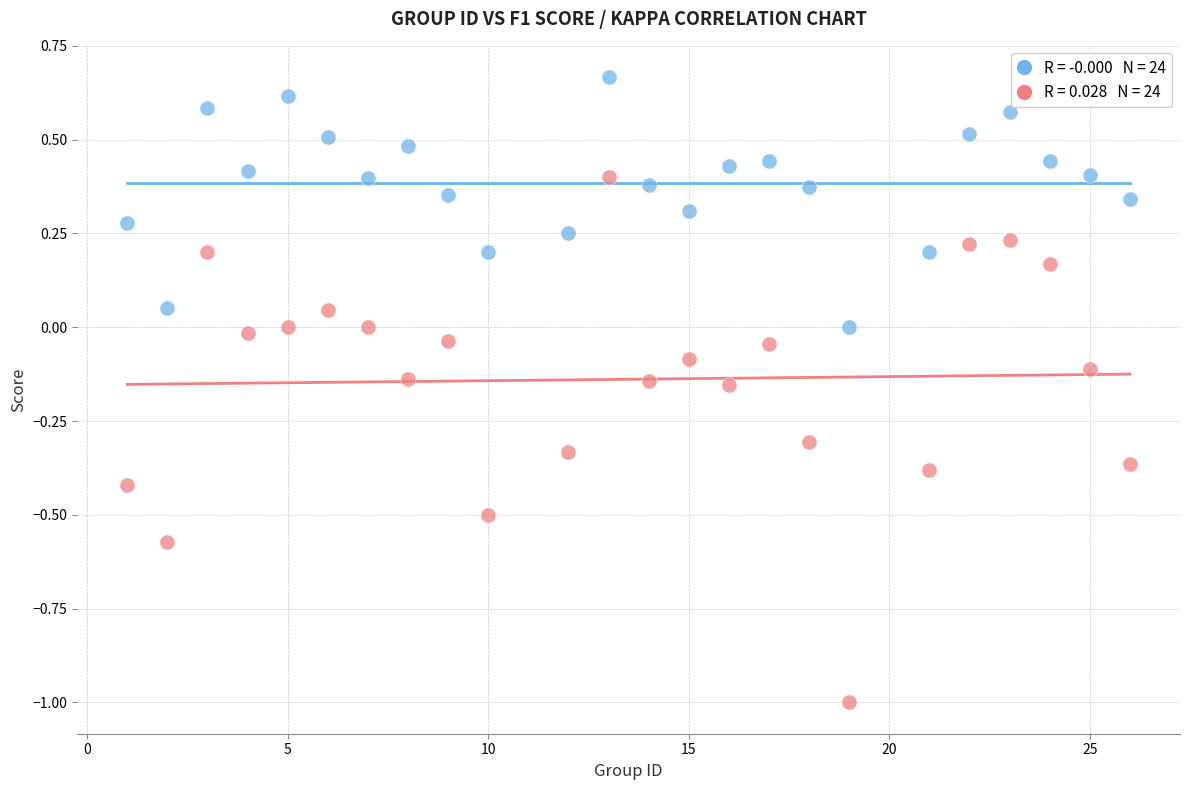

Across all data points, what is the range of Y values (max minus min)?

1.7